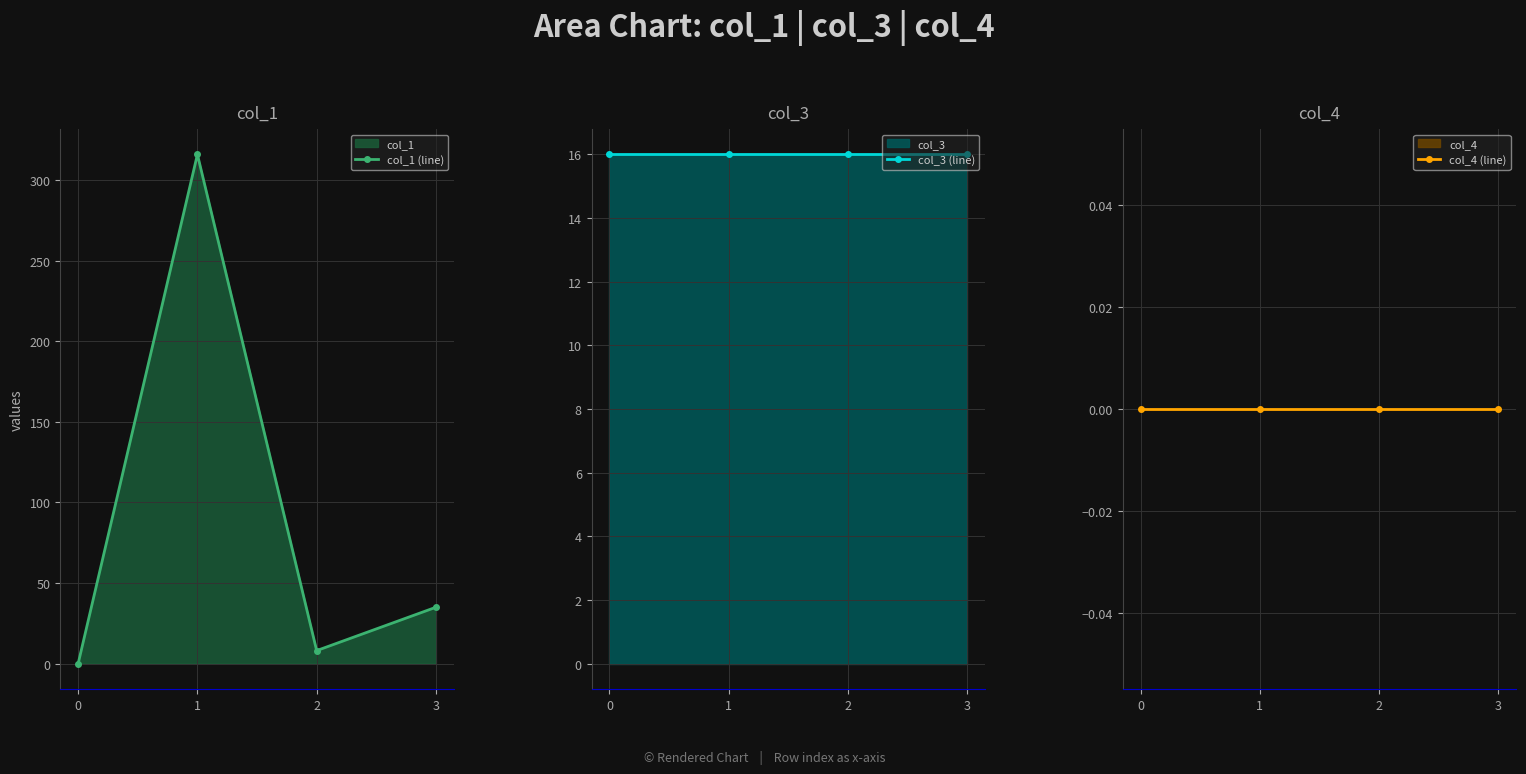

True or false: col_3 (line) has more than 0 interior local peaks.

False